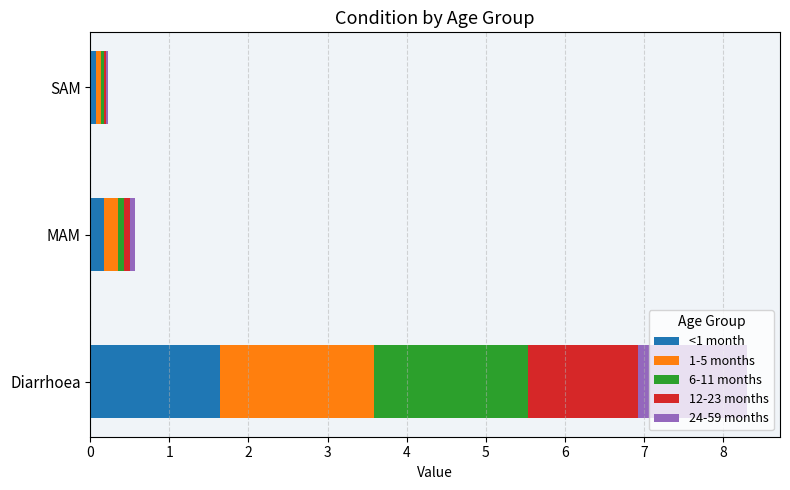

Is it true that <1 month equals 0.2 at MAM?

True